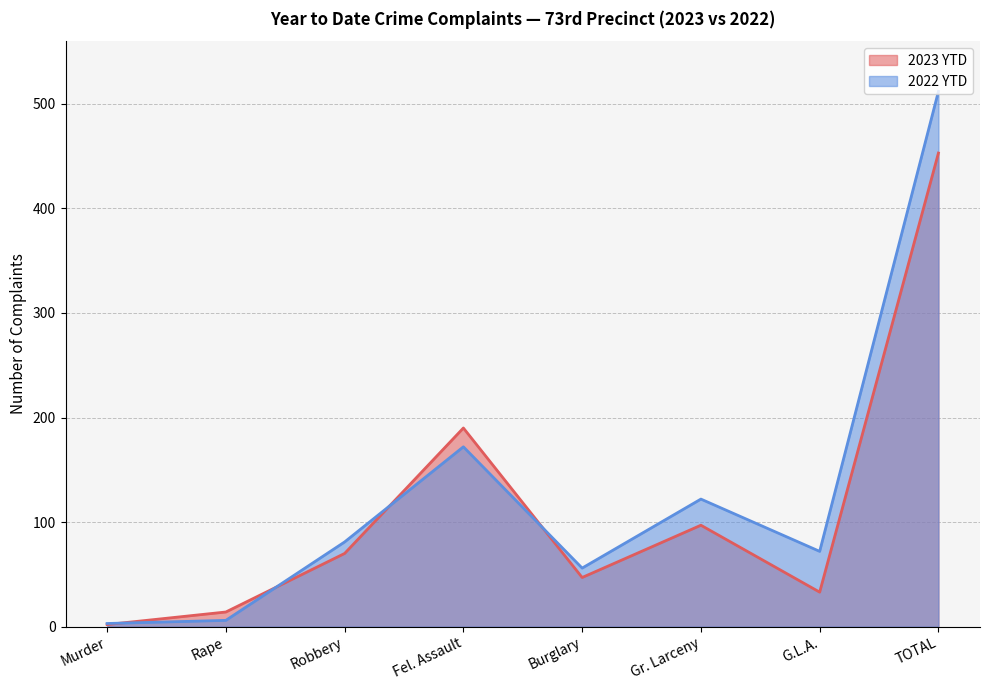

What is the sum of the 2022 YTD values at Gr. Larceny and Rape?

128